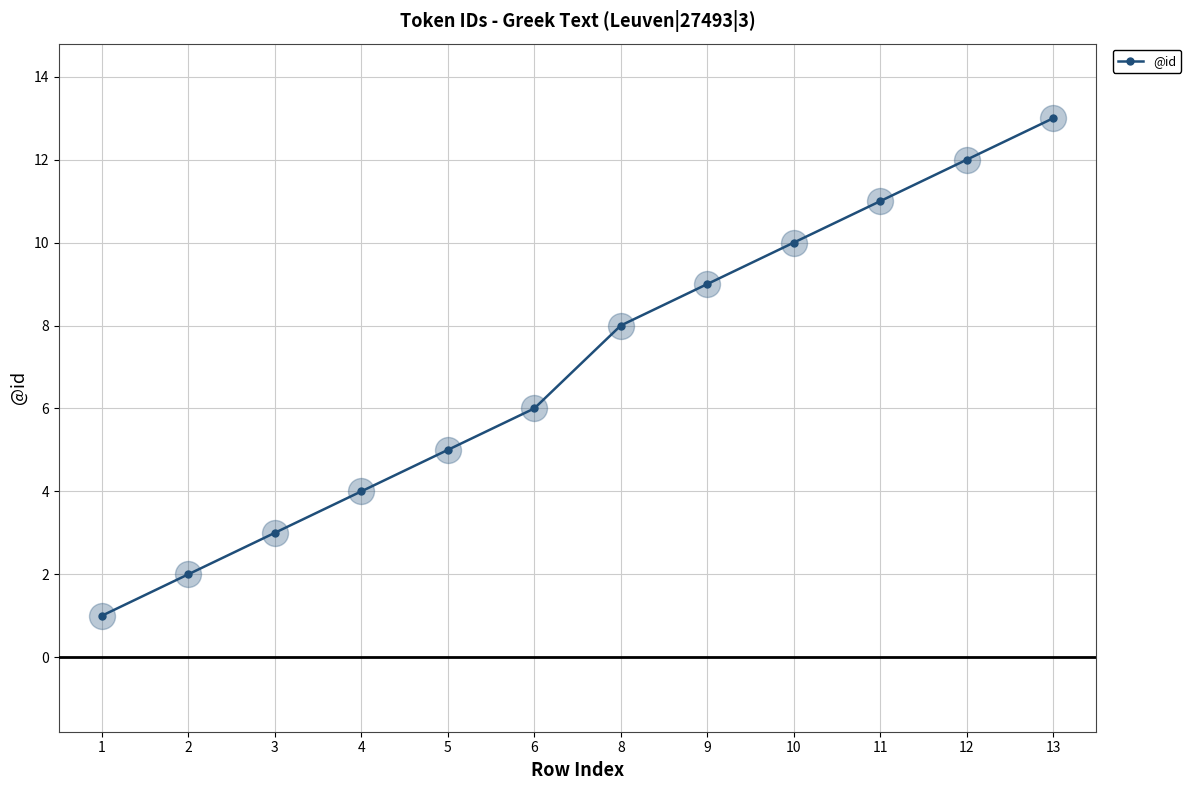

What is the change in value from 2 to 6?

+4